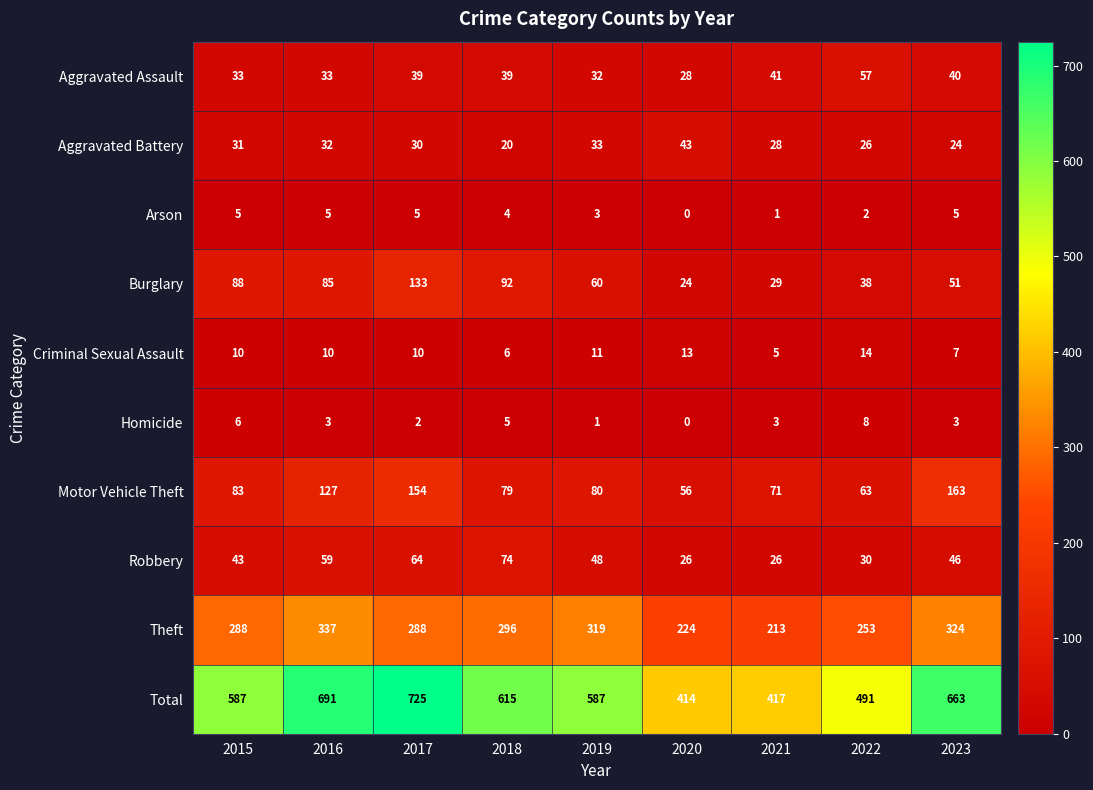

At which category does the chart reach its minimum across all series?

2020